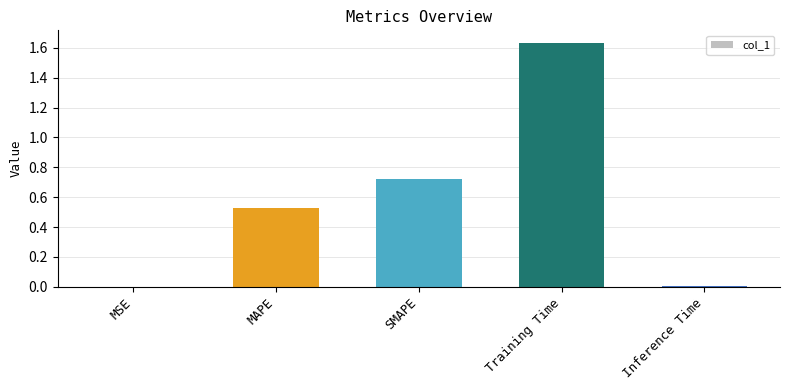

Between Training Time and MSE, which is larger?

Training Time